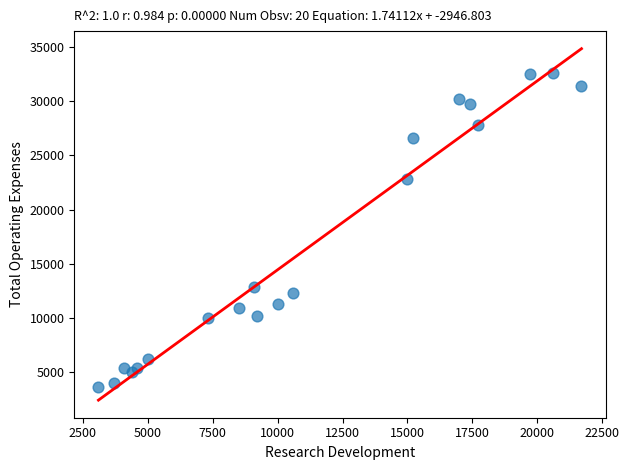

What Y value in the scatter plot is closest to 18150?

22800